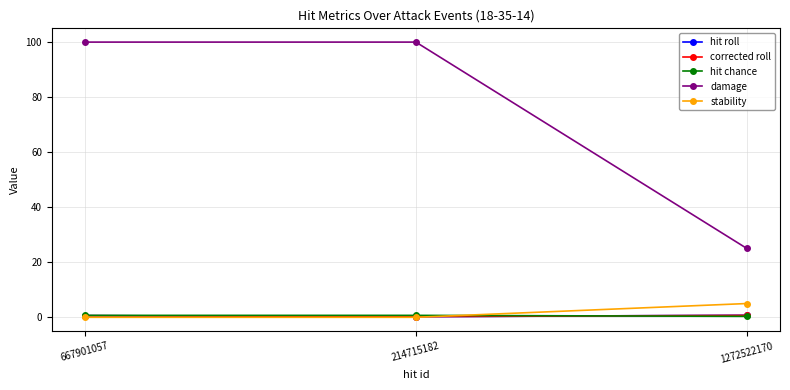

True or false: corrected roll has a value of 0.3 at 214715182.

True